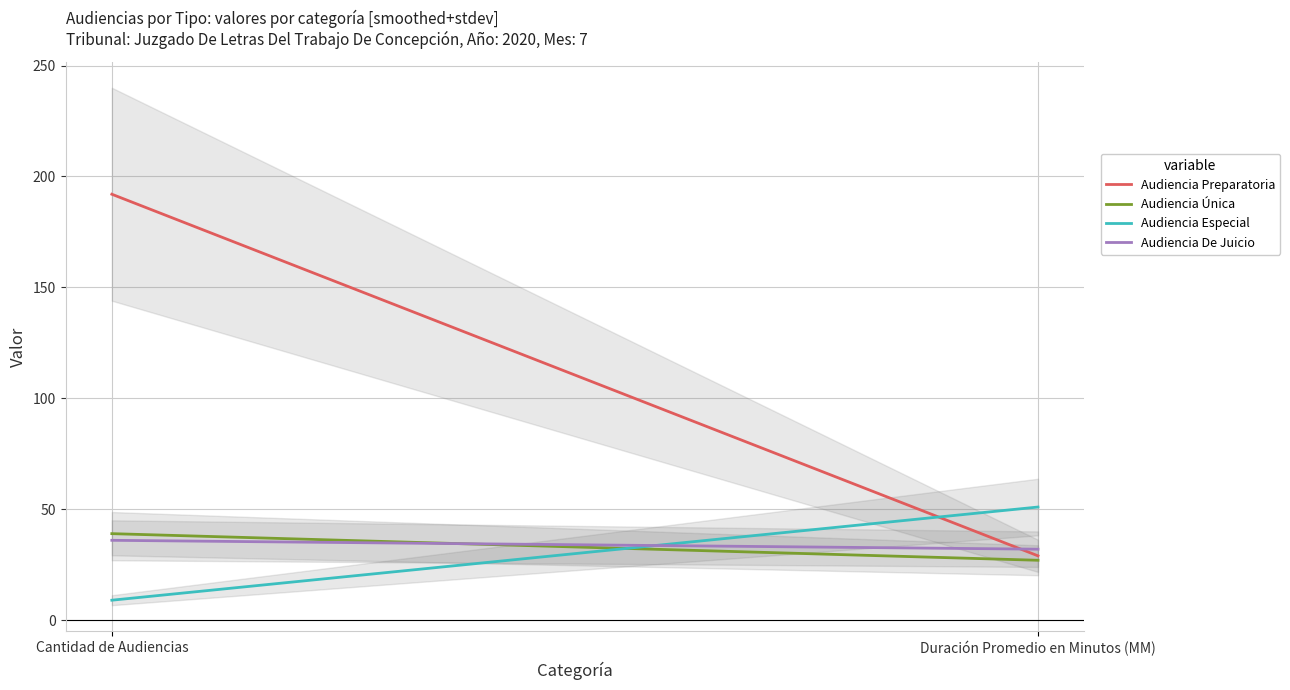

Rank the categories by Audiencia Preparatoria value from lowest to highest.

Duración Promedio en Minutos (MM), Cantidad de Audiencias